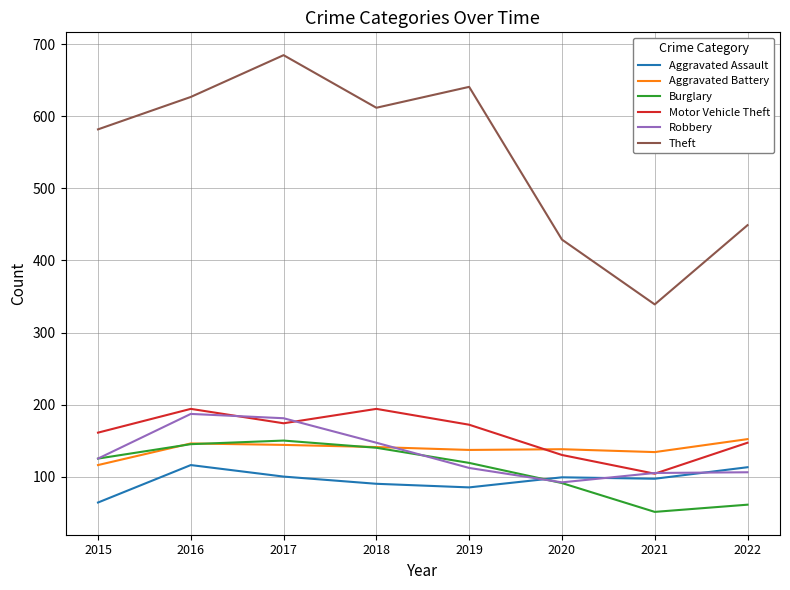

Which series changed the most between 2016 and 2021?

Theft